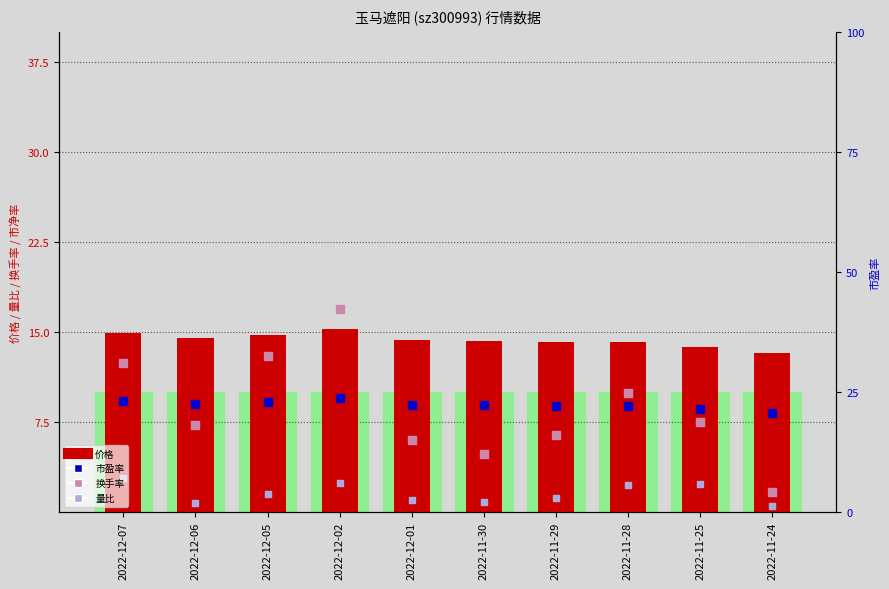

What is the total value across all series at 2022-12-02?

58.3